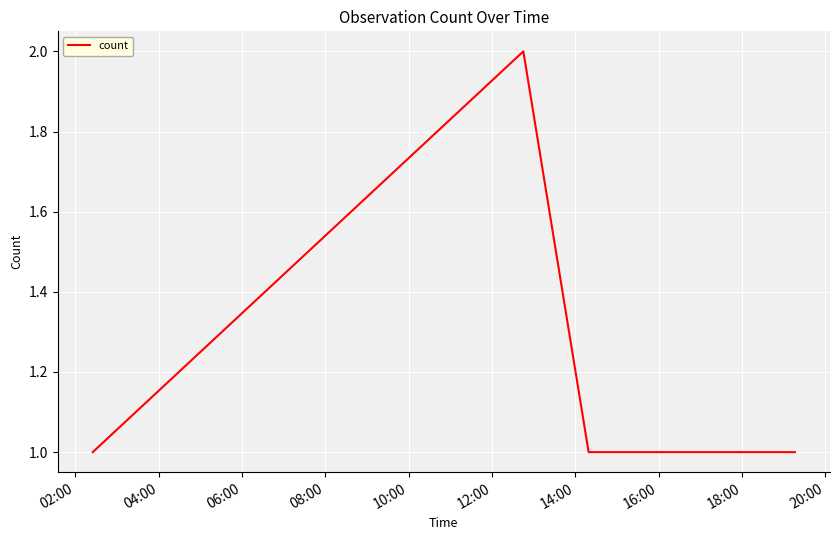

True or false: there are more than 2 points higher than both neighbors.

False